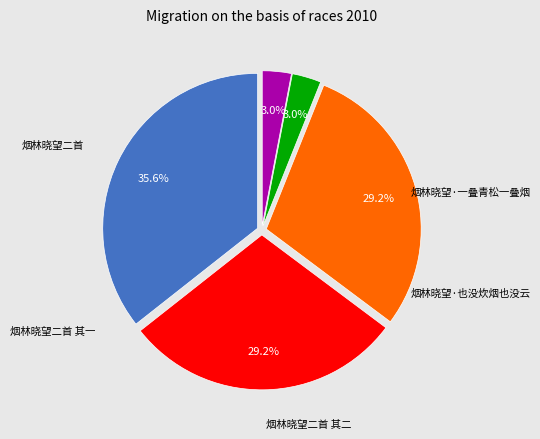

Is there a majority slice in this chart?

No